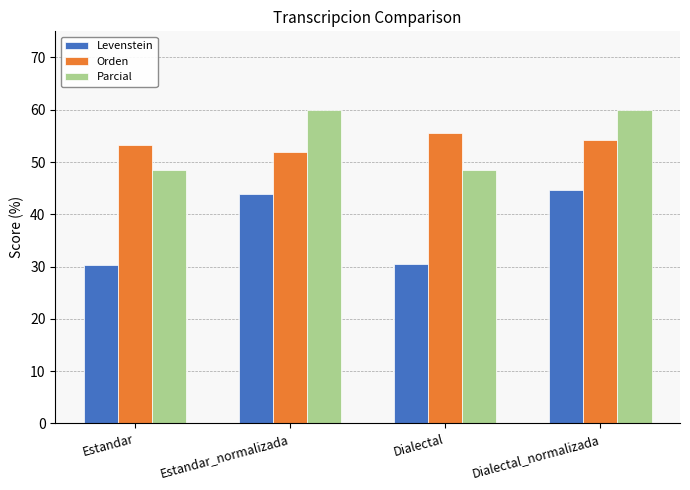

What position from the right is Estandar_normalizada?

3